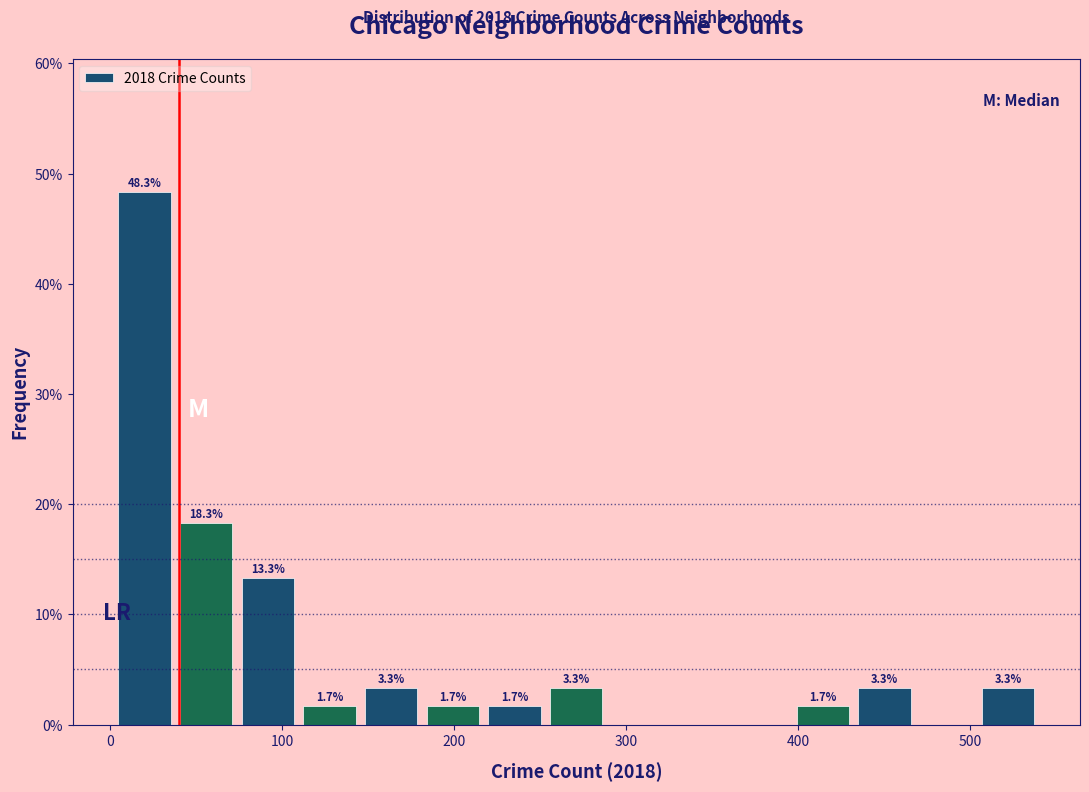

Around what value on the x-axis is the tallest bar? Give the approximate position of its centre, as read against the axis.

20